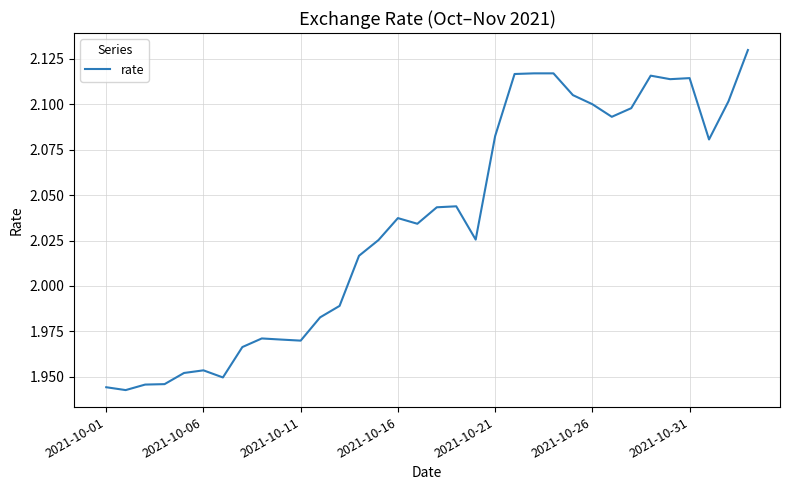

True or false: the data has more than 2 interior local peaks.

True